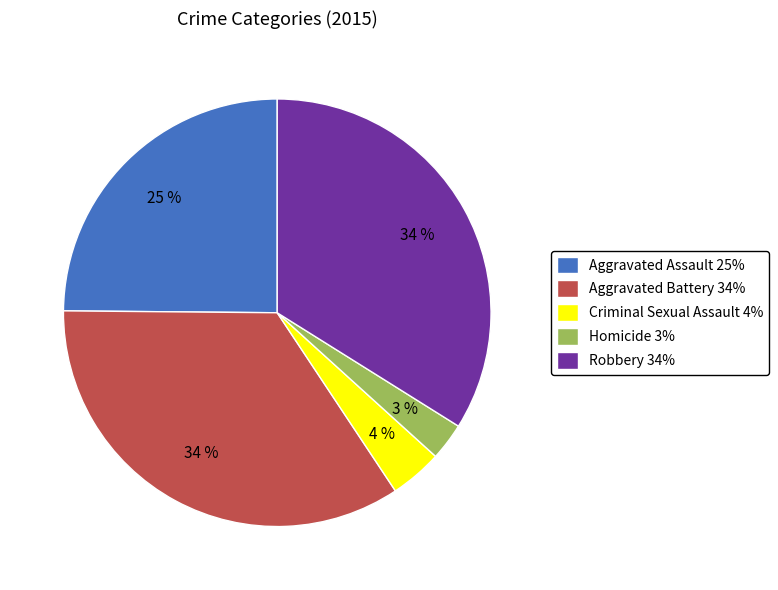

Approximately how many times larger is the value at Criminal Sexual Assault compared to Aggravated Assault?

0.2